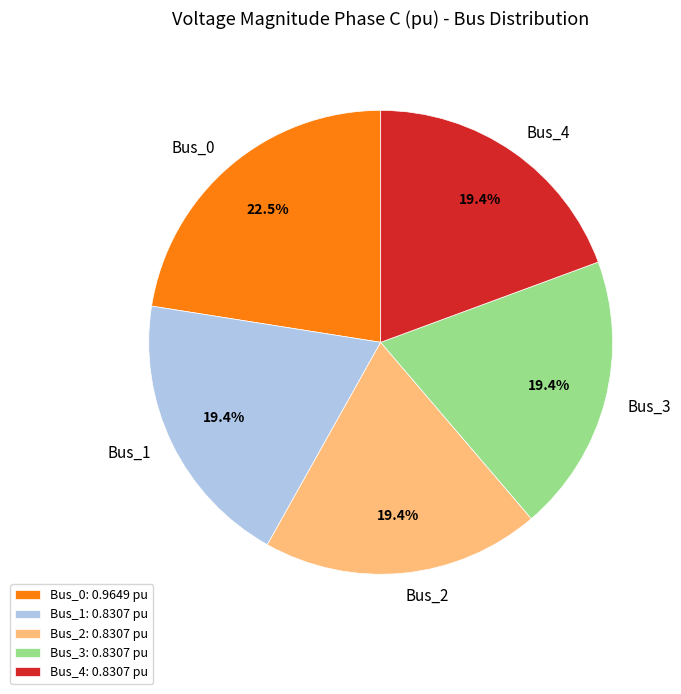

To the nearest percent, what is the combined percentage of Bus_2 and Bus_3?

39%